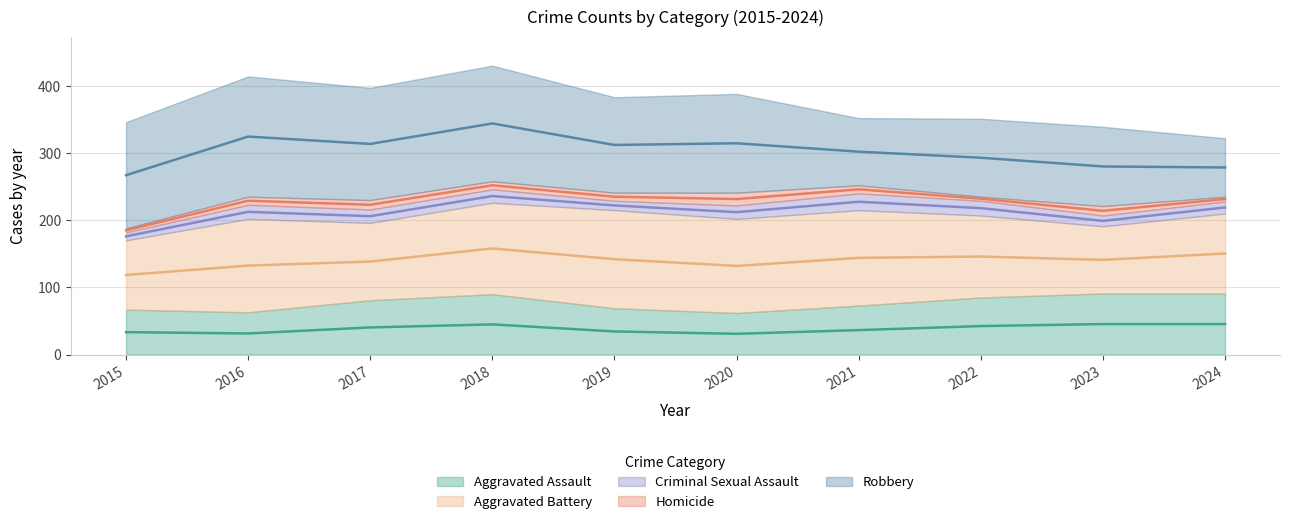

True or false: Robbery and Homicide cross at least once.

False